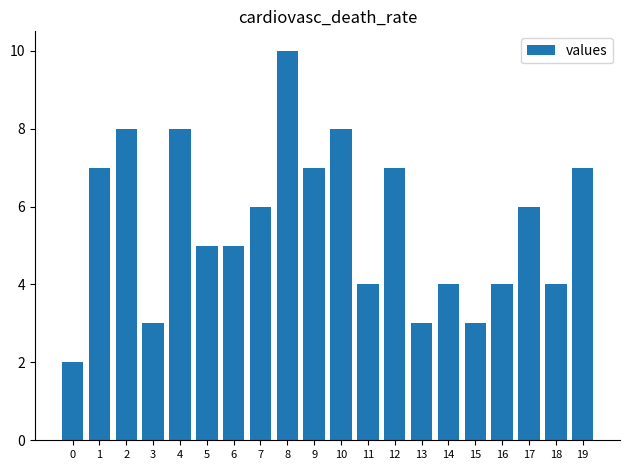

Approximately how many times larger is the value at 9 compared to 6?

1.4